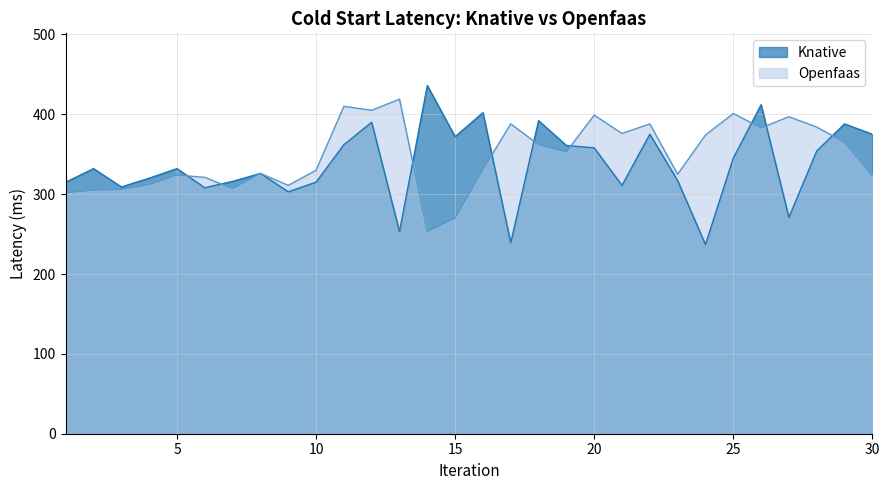

Reading right to left, what are all the values shown in this chart?

Knative: 375	388	354	271	412	345	237	317	375	311	358	361	392	239	402	372	436	253	390	362	315	303	326	316	308	332	320	309	332	315
Openfaas: 323	365	384	397	383	401	374	325	388	376	399	353	362	388	331	270	253	419	405	410	330	311	326	307	321	324	312	306	305	302